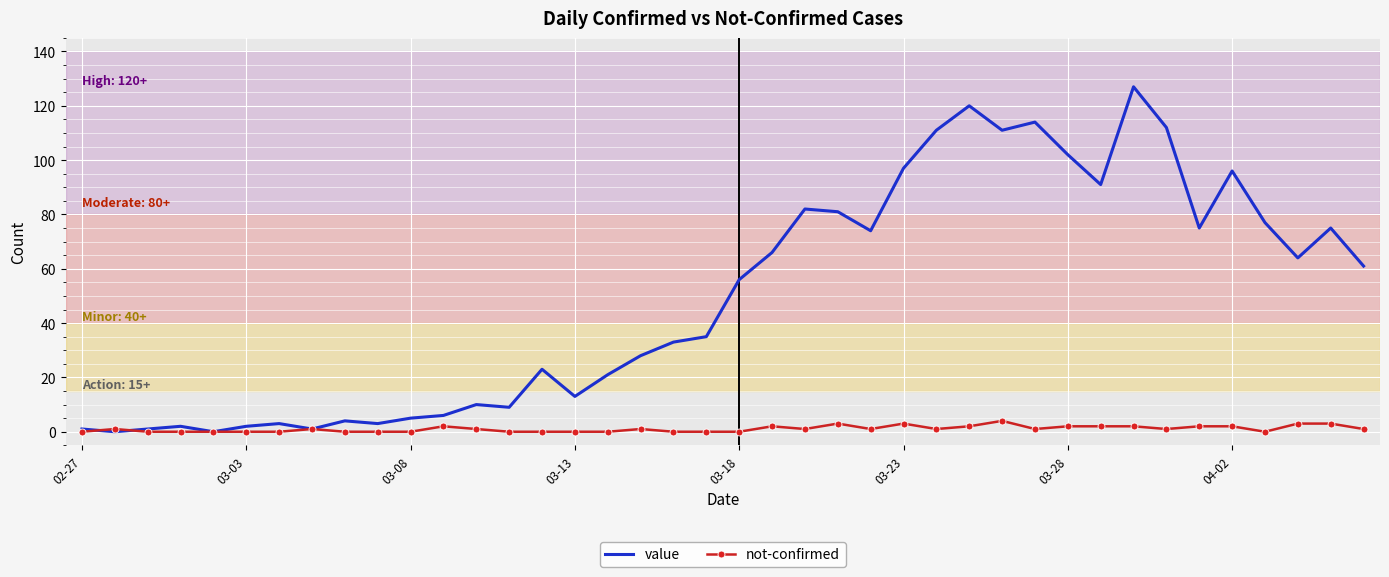

How many values in the value series are below 56?

20